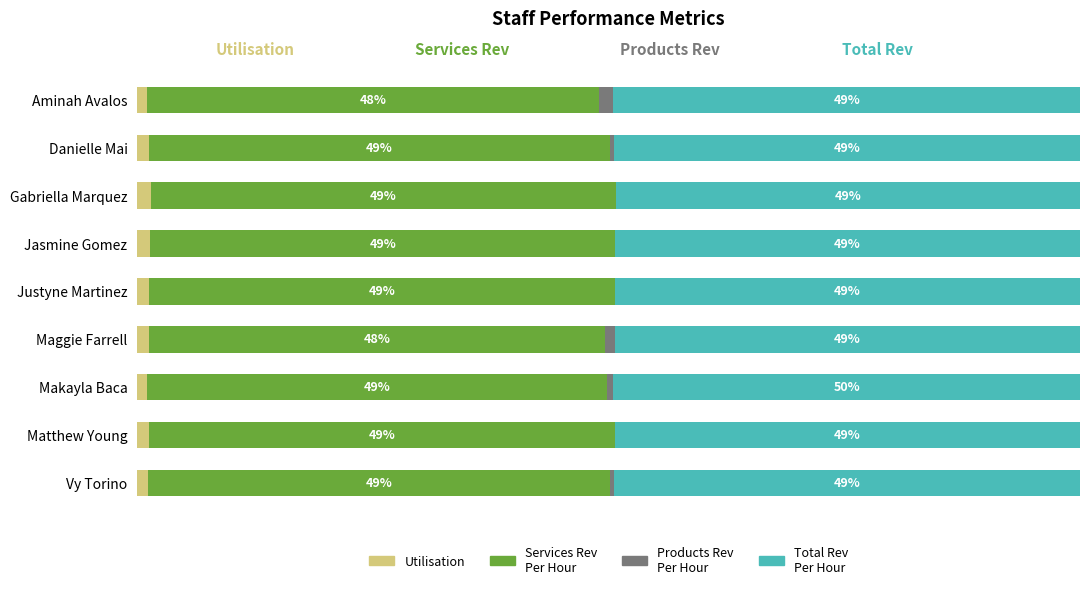

What are all the series names shown in the legend?

Utilisation, Services Rev Per Hour, Products Rev Per Hour, Total Rev Per Hour